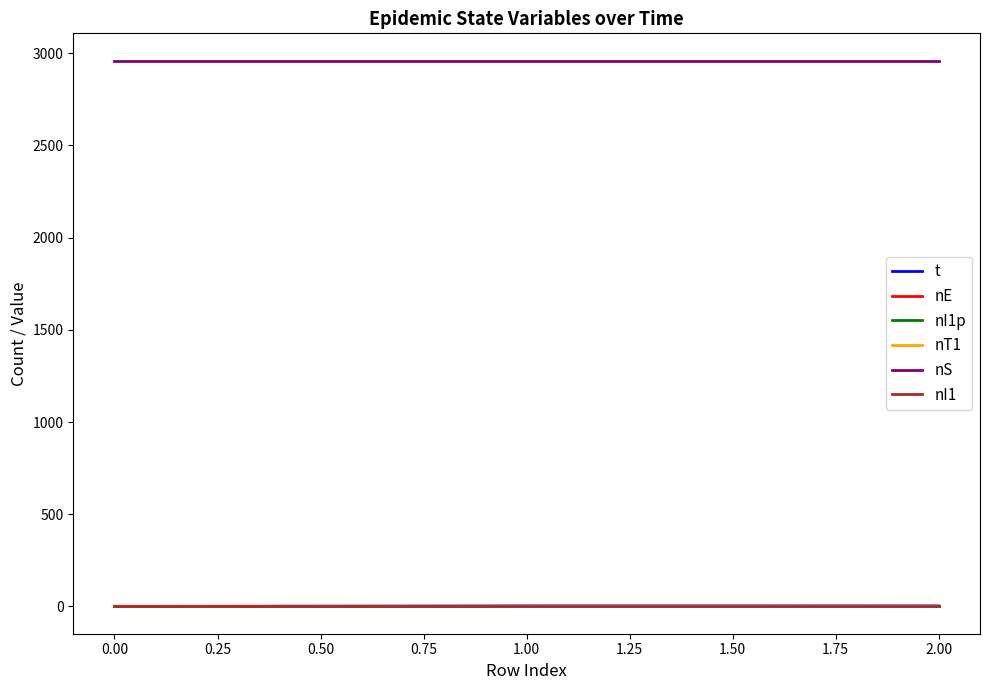

Is it true that nT1 equals 0.0 at 0.00?

True